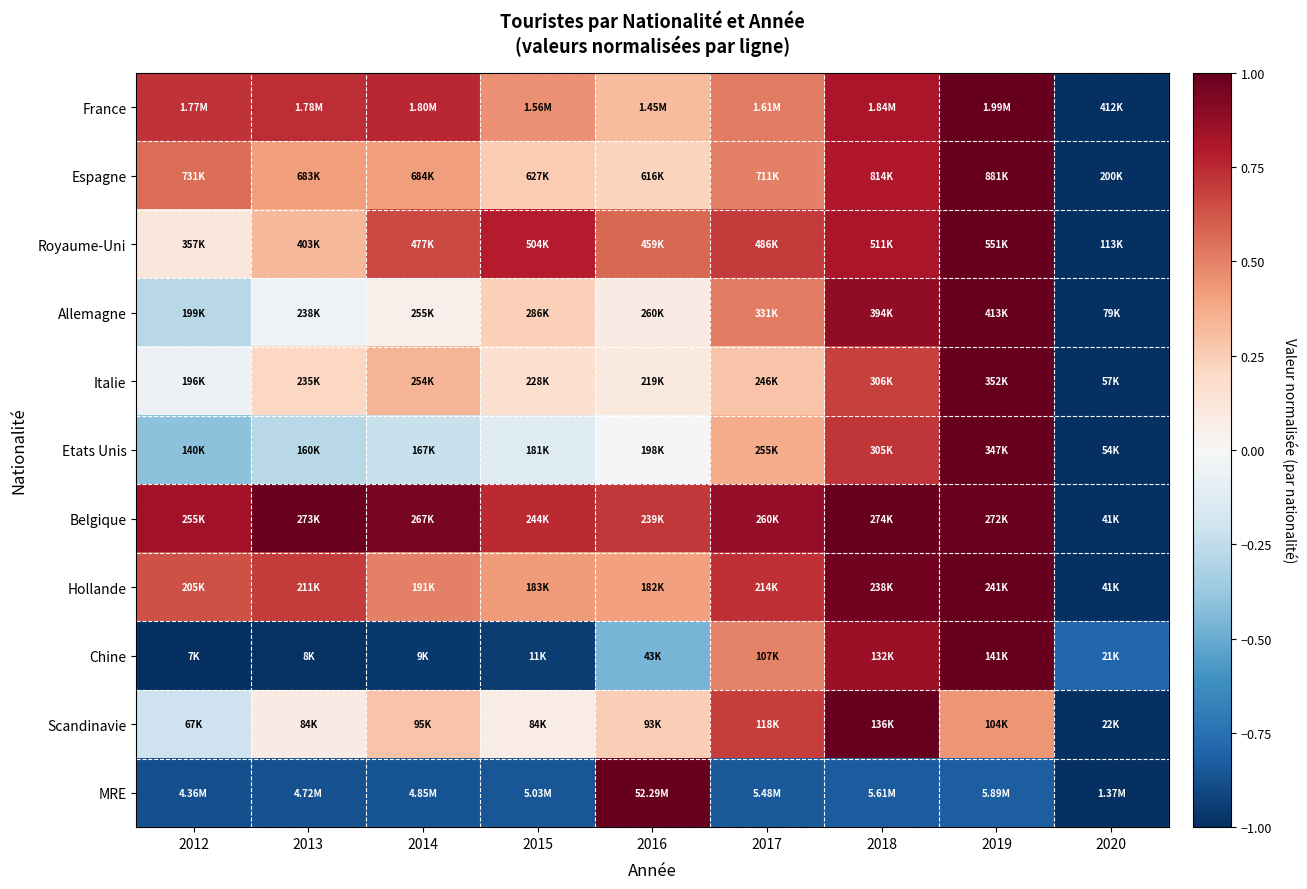

Count the number of data series in this chart.

11